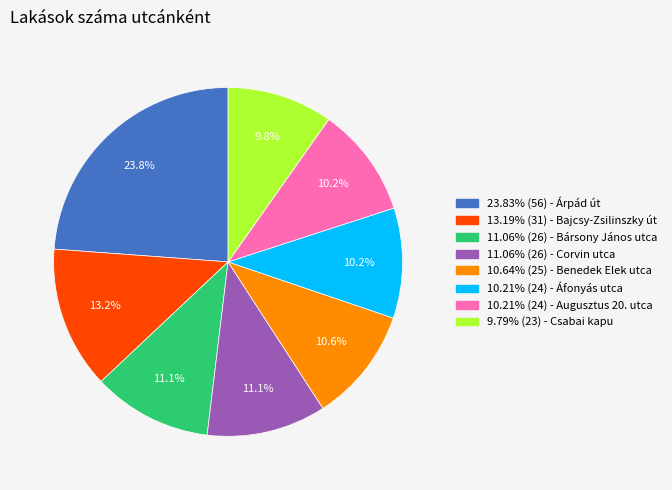

Does any single category account for the majority?

No